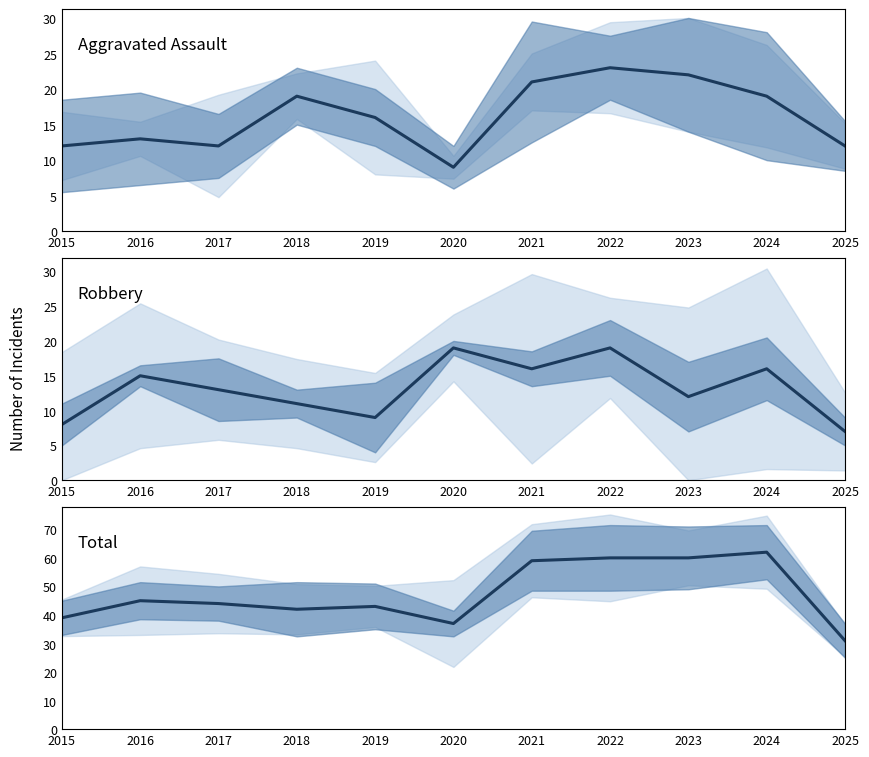

What is the total value across all series at 2016?

73